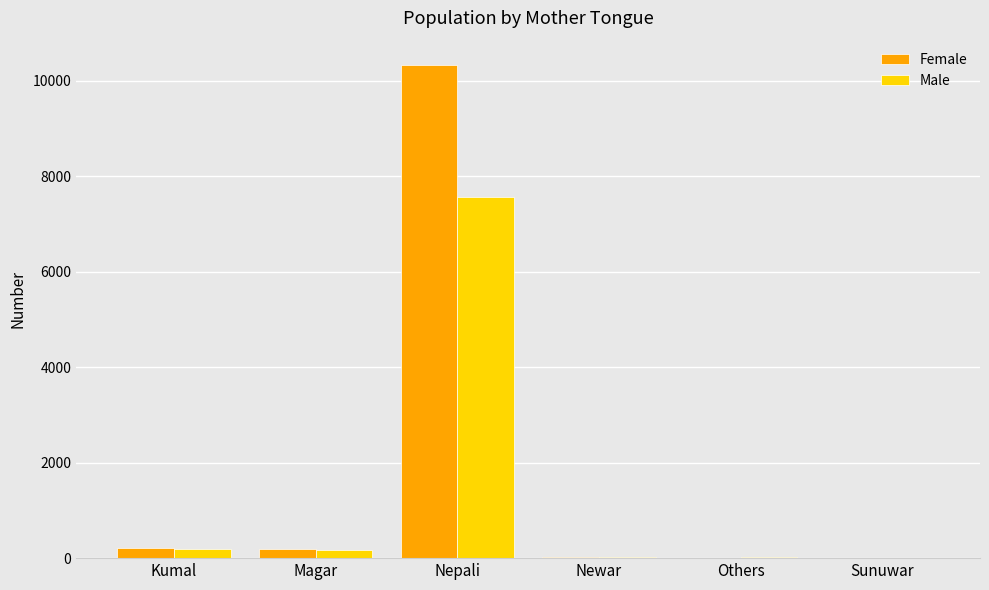

At which label is Male closest to 3786?

Kumal